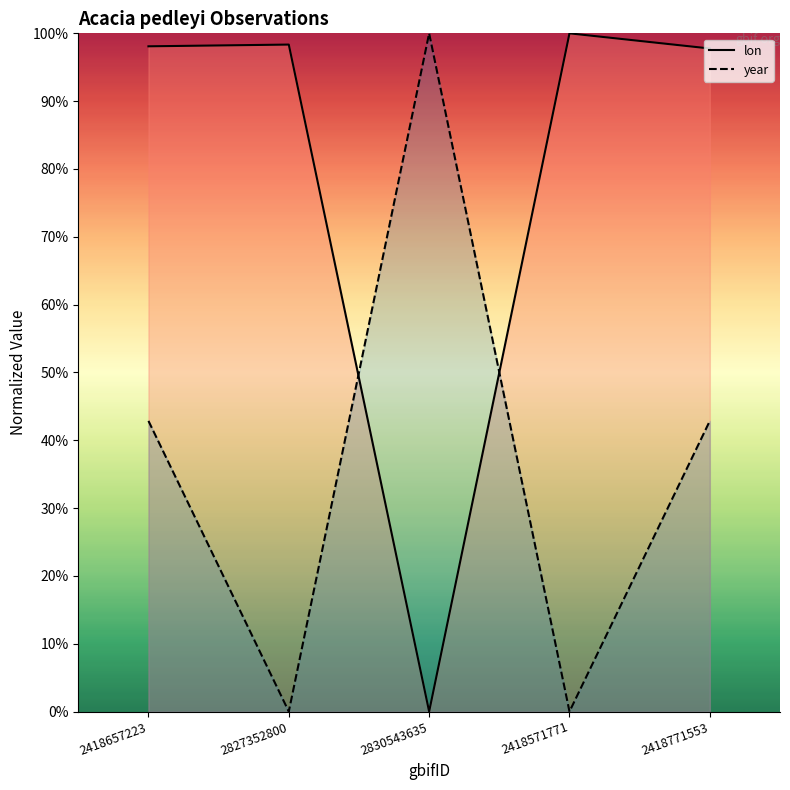

At which label is year closest to 50?

2418657223